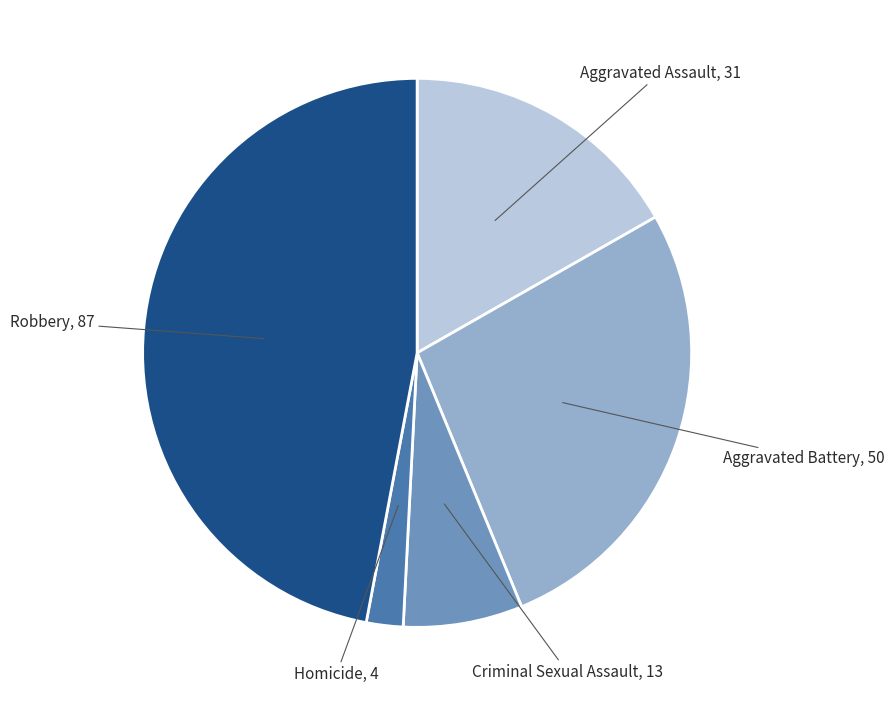

Rank the categories by value from highest to lowest.

Robbery, Aggravated Battery, Aggravated Assault, Criminal Sexual Assault, Homicide